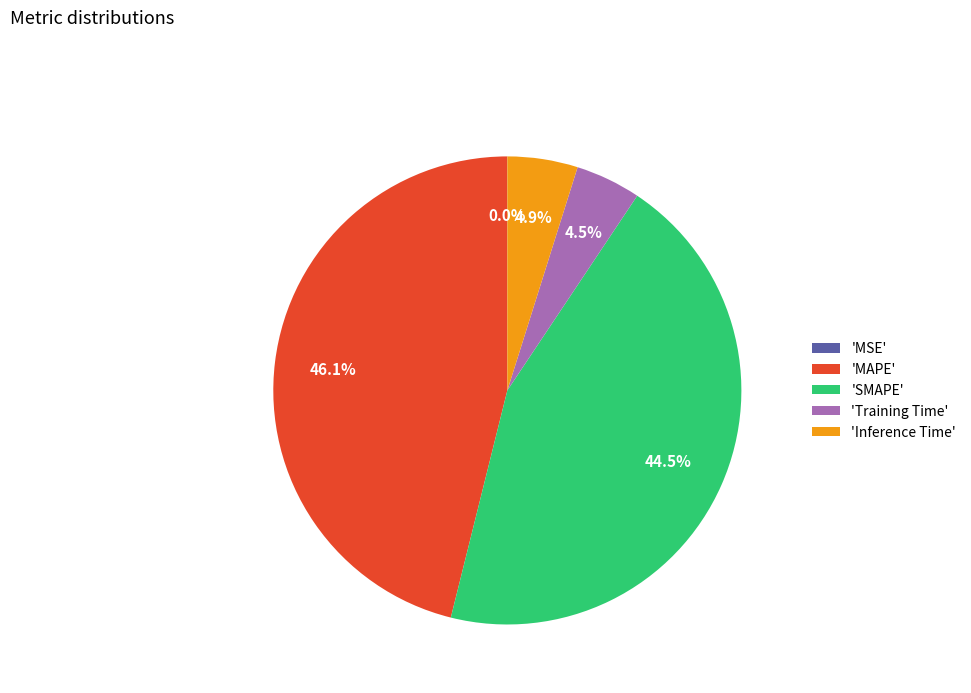

Which category has the biggest portion of the pie?

'MAPE'